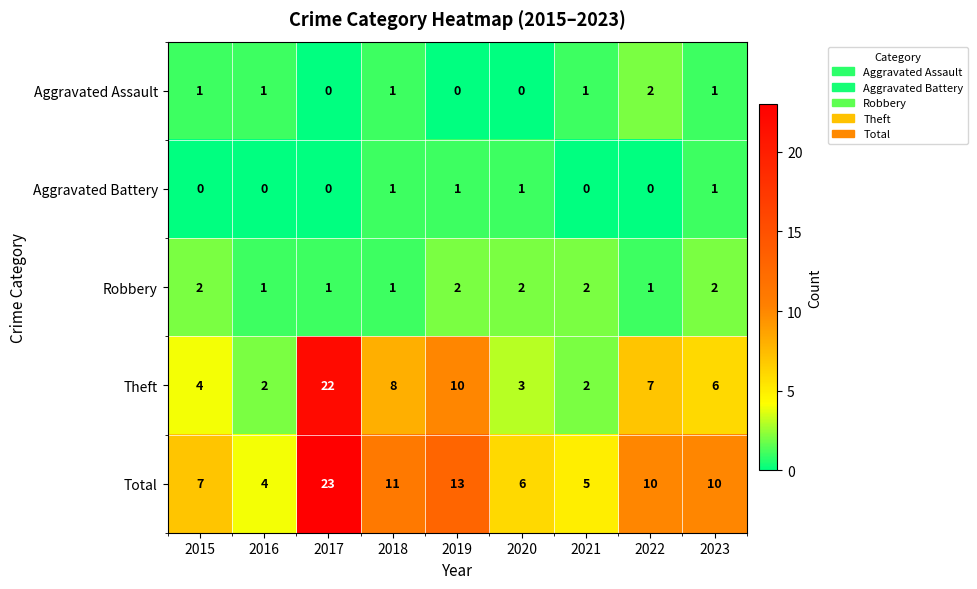

What is the total value across all series at 2019?

26